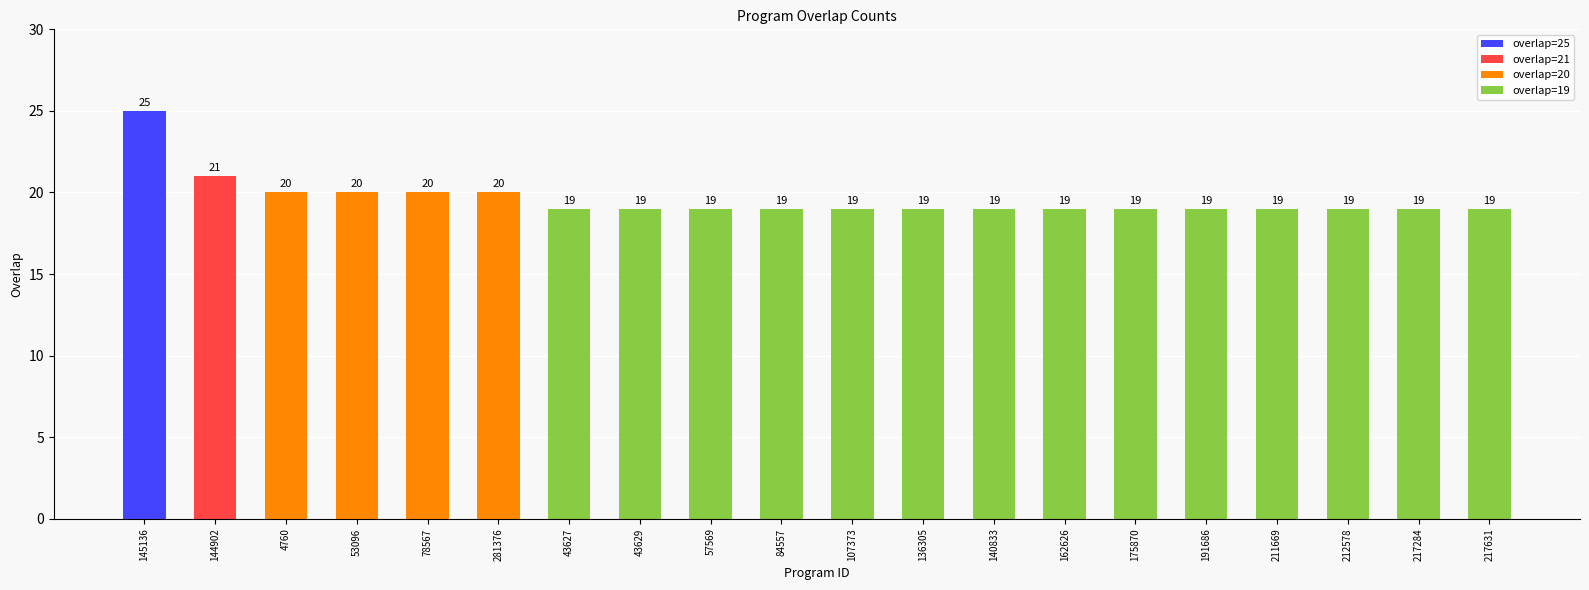

Are the bars horizontal?

No